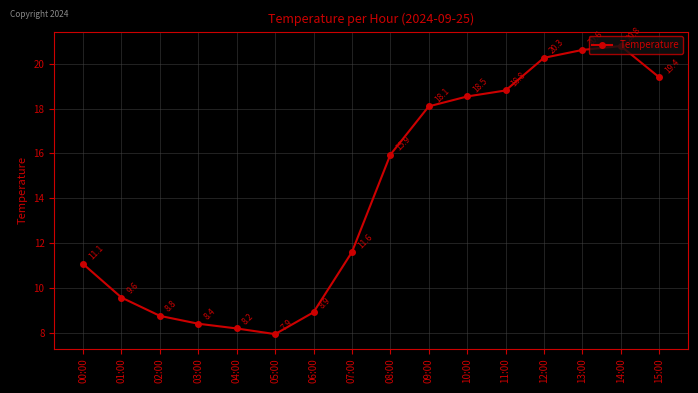

What is the sum of the values at 13:00 and 07:00?

32.2